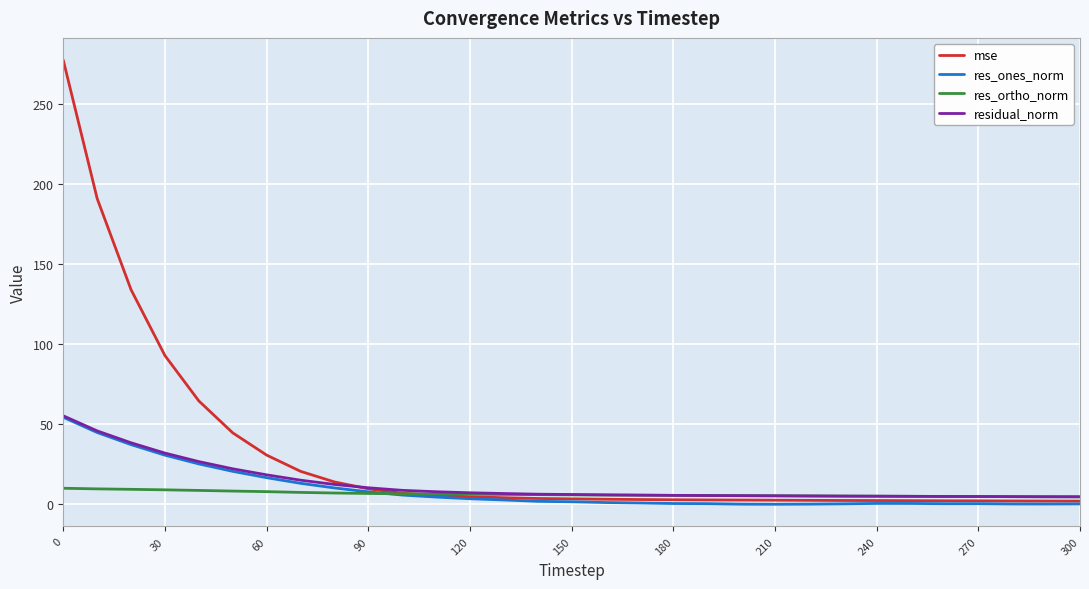

Which series has the largest range (max minus min)?

mse